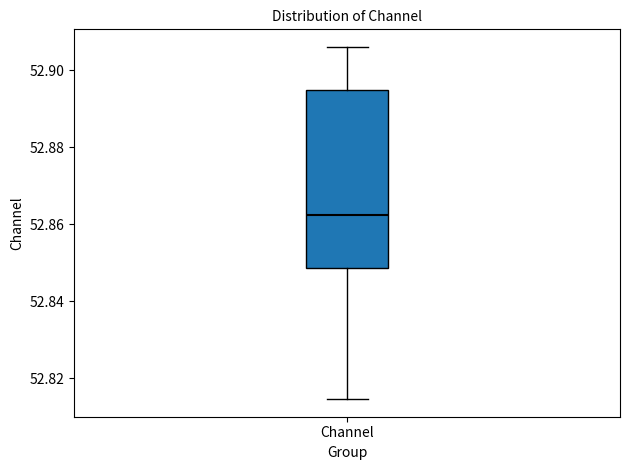

Read this box plot against the y-axis: the position of the median line, the range covered by the box, and the ends of both whiskers. The values are not printed on the chart, so give them approximately, as read against the axis.

median 52.862, box 52.848 to 52.894, whiskers 52.814 to 52.906